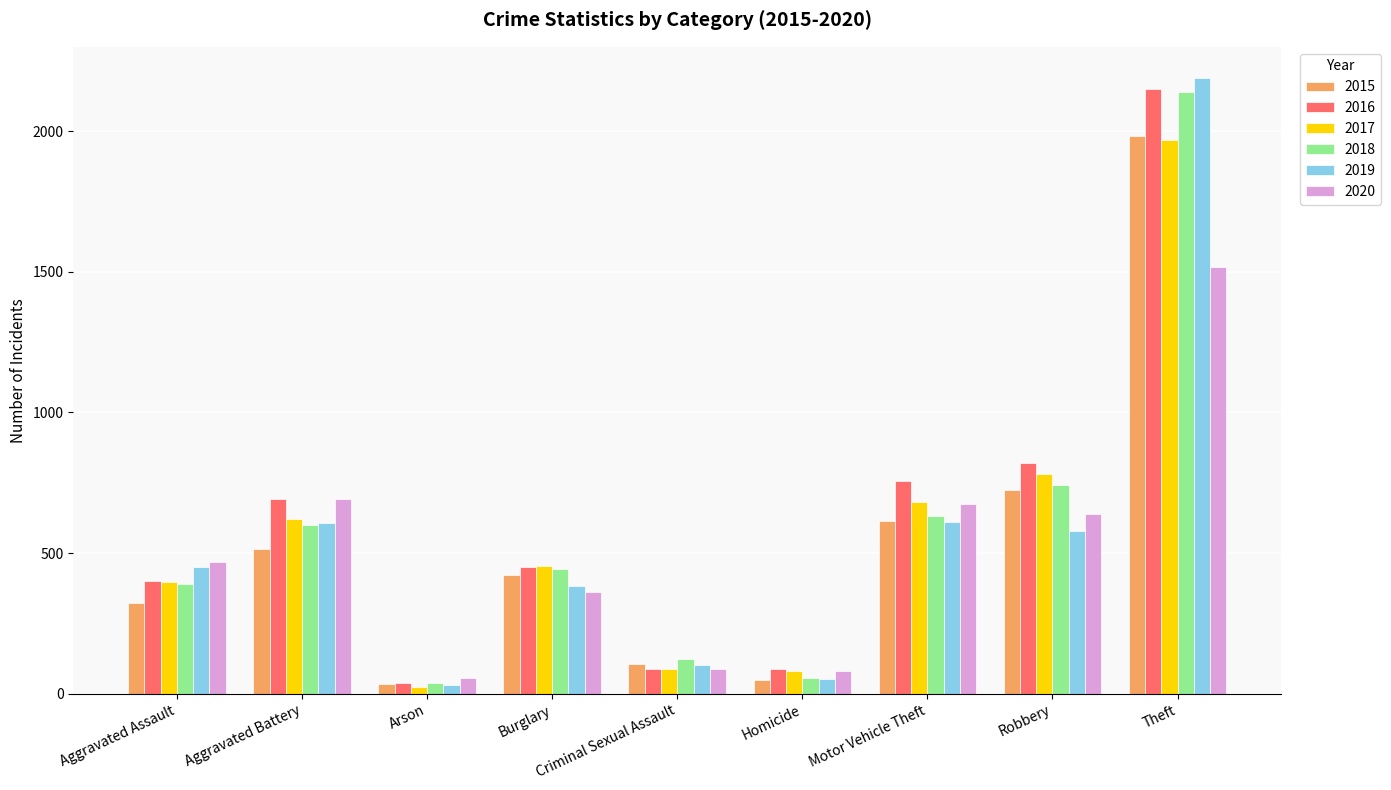

Is the value of 2019 at Robbery greater than the value of 2015 at Homicide?

Yes